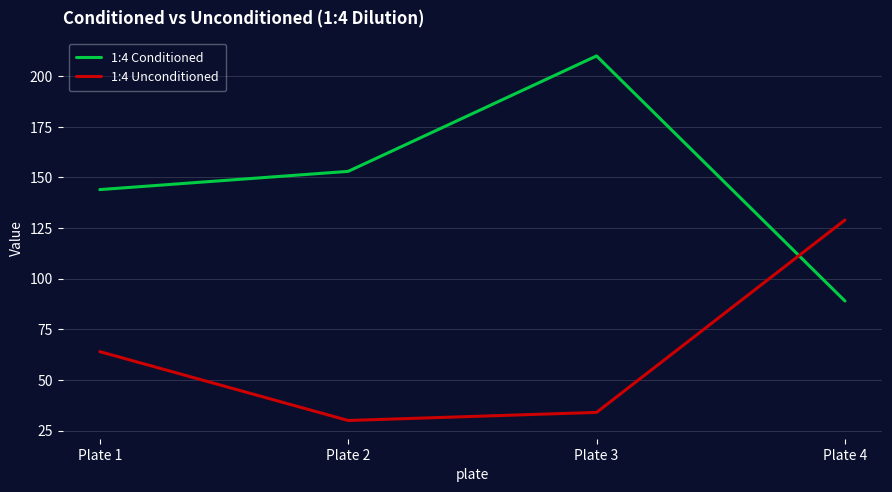

Reading left to right, list all the values displayed in this chart.

1:4 Conditioned: Plate 1=144	Plate 2=153	Plate 3=210	Plate 4=89
1:4 Unconditioned: Plate 1=64	Plate 2=30	Plate 3=34	Plate 4=129